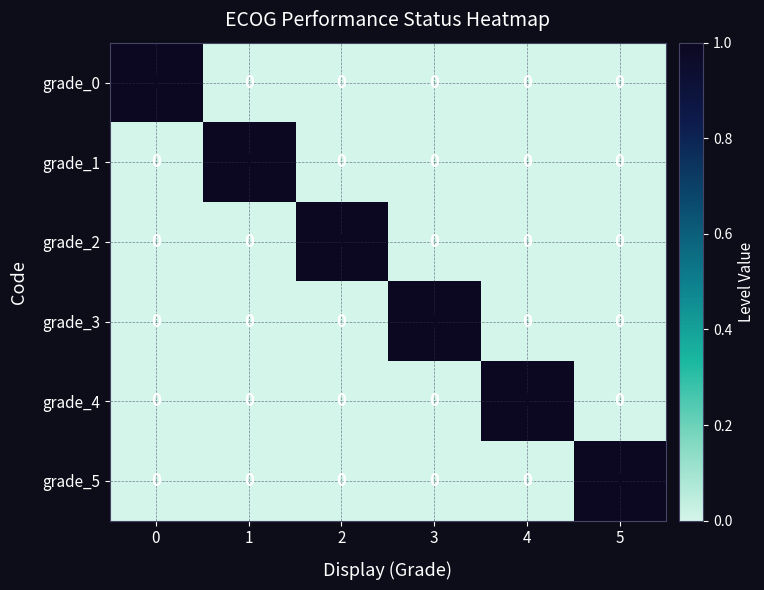

How many grade_0 values are between 0 and 1?

6